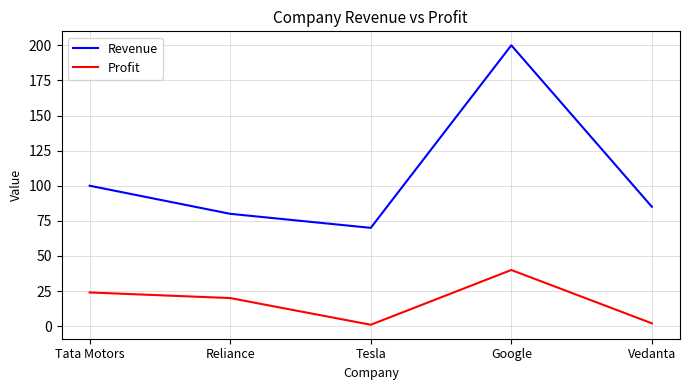

Where is Revenue nearest to the value 135?

Tata Motors